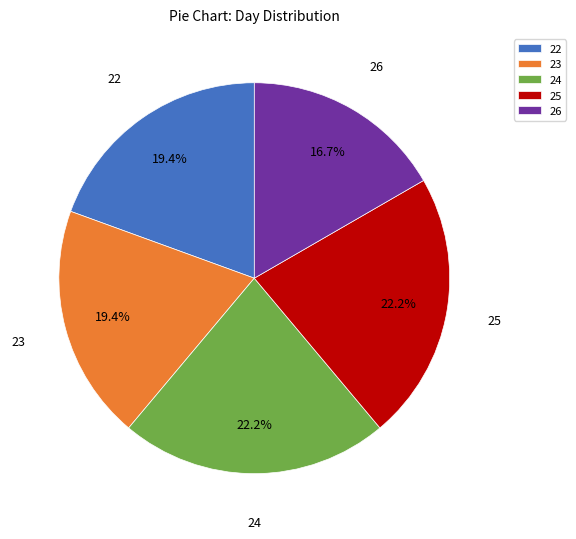

What percentage do 26 and 24 together represent?

38.9%